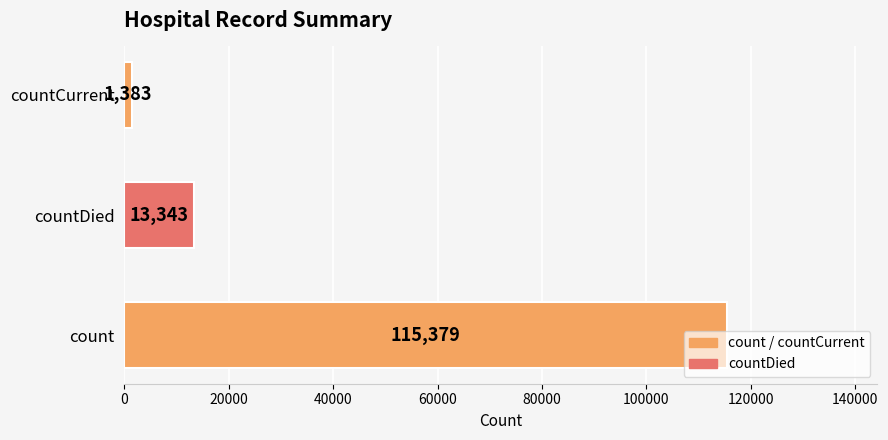

What is the difference between the maximum and minimum values?

113996